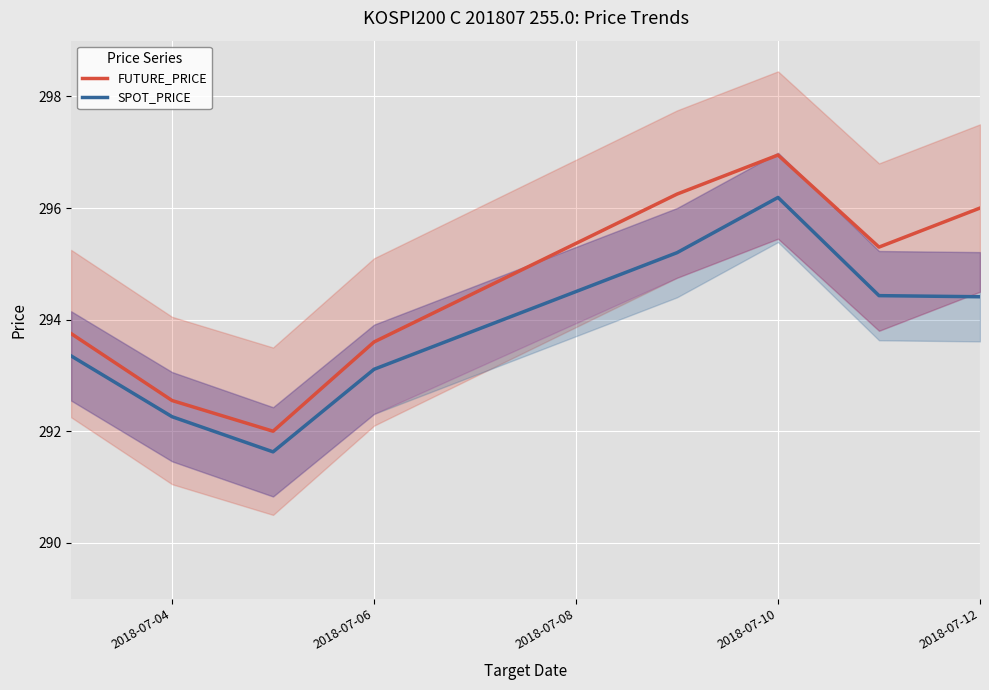

Which category has the highest value in the FUTURE_PRICE series?

2018-07-10